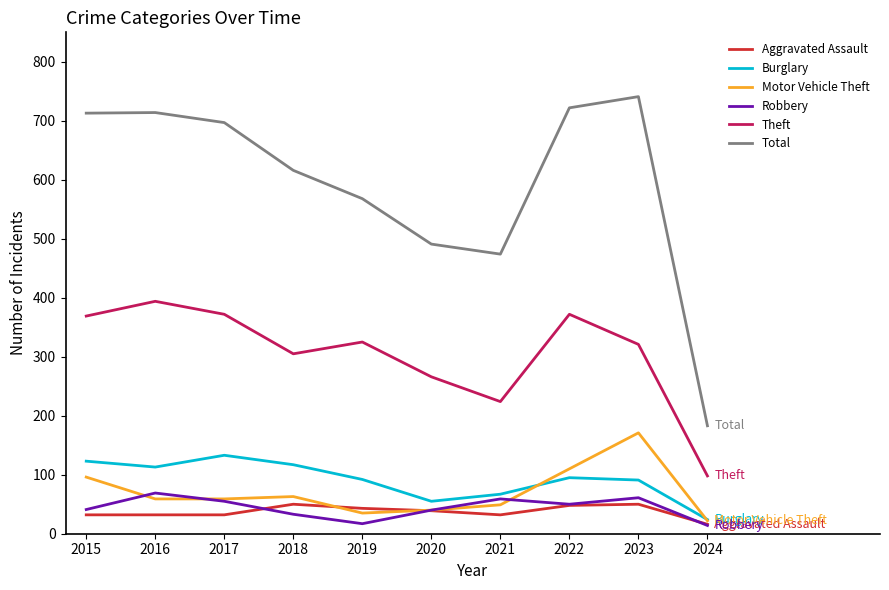

Is this an area chart (filled region under the line)?

No